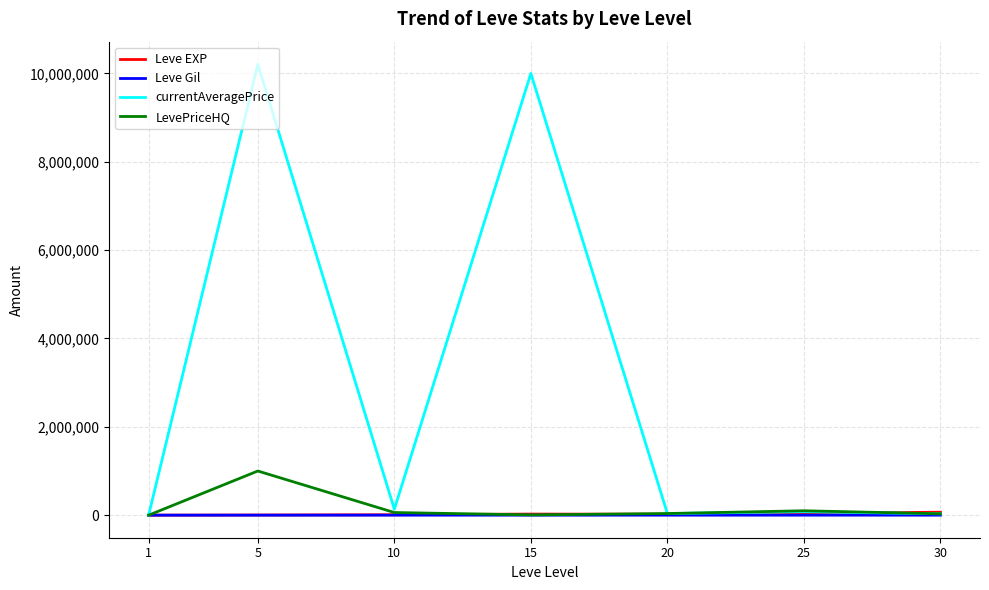

True or false: currentAveragePrice has a value of 10000000.0 at 15.

True